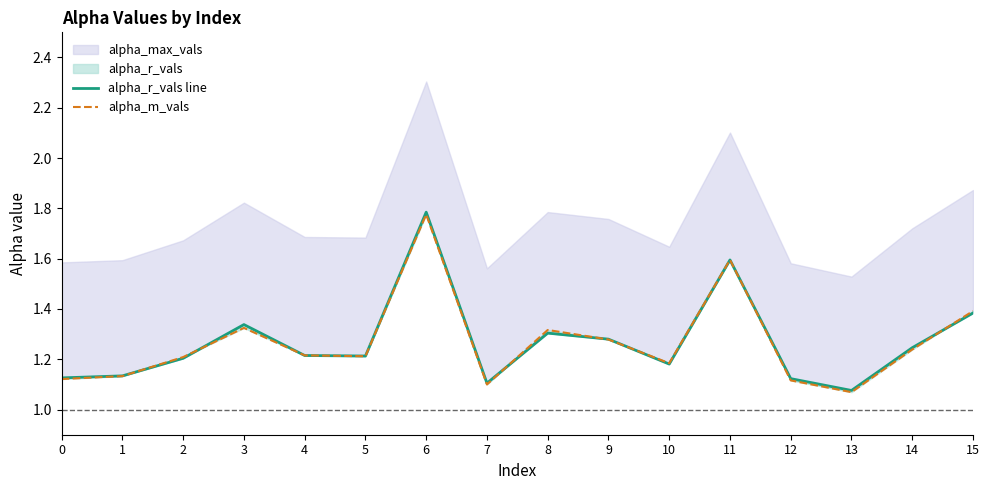

What is the sum of the alpha_r_vals line values at 2 and 13?

2.3